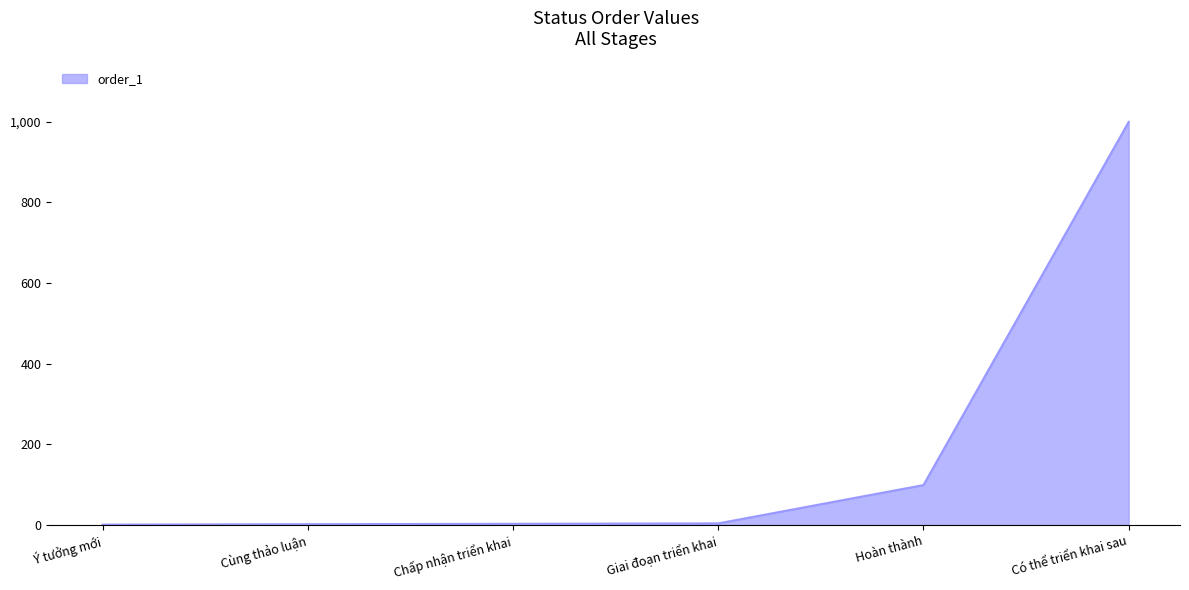

What is the difference between the second highest and second lowest values?

97